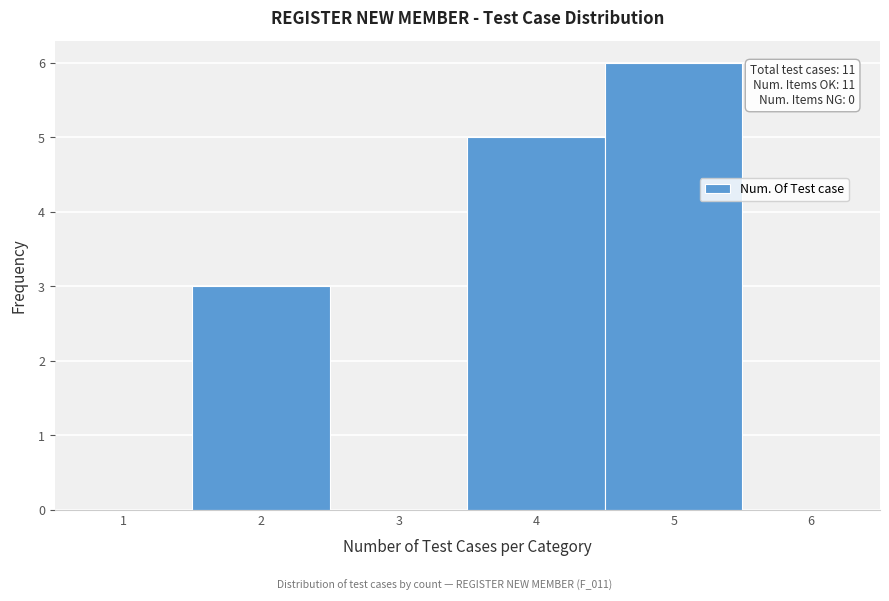

Reading left to right, list all the values displayed in this chart.

1=0	2=3	3=0	4=5	5=6	6=0